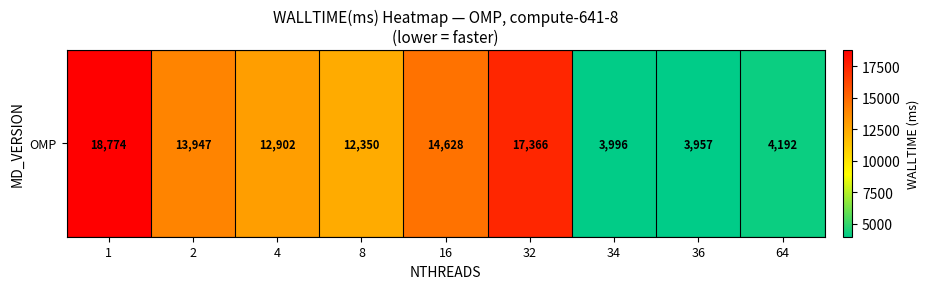

What is the change in value from 32 to 34?

-13370